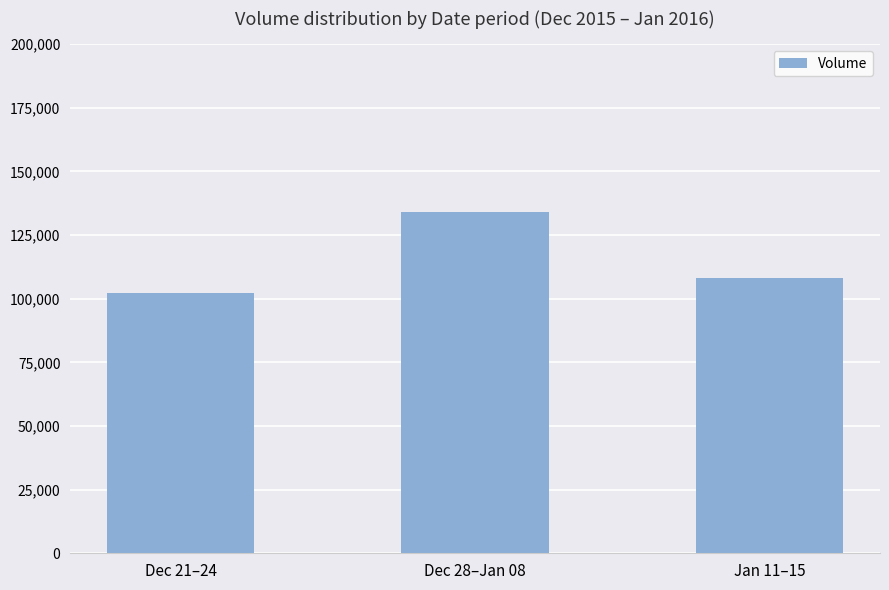

Which has a higher value, Dec 28–Jan 08 or Jan 11–15?

Dec 28–Jan 08